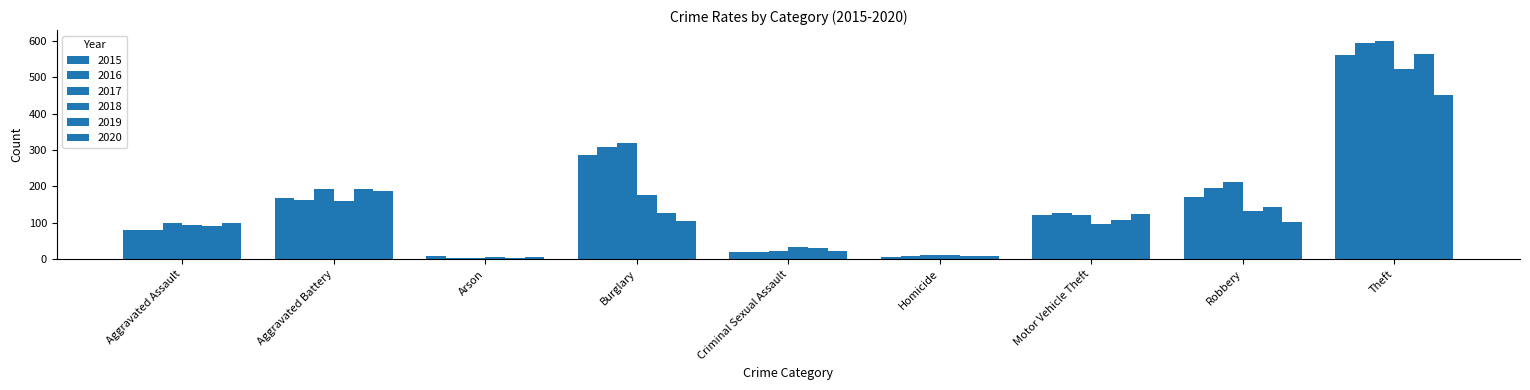

What is the difference between the 2016 values at Homicide and Burglary?

297